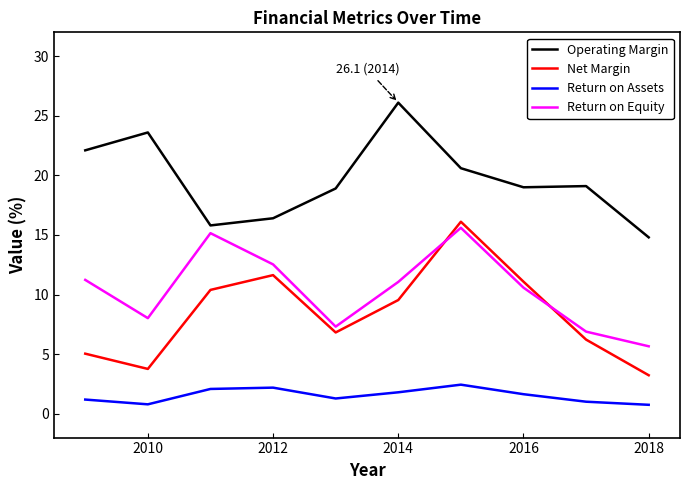

What is the maximum value shown in the chart?

26.1